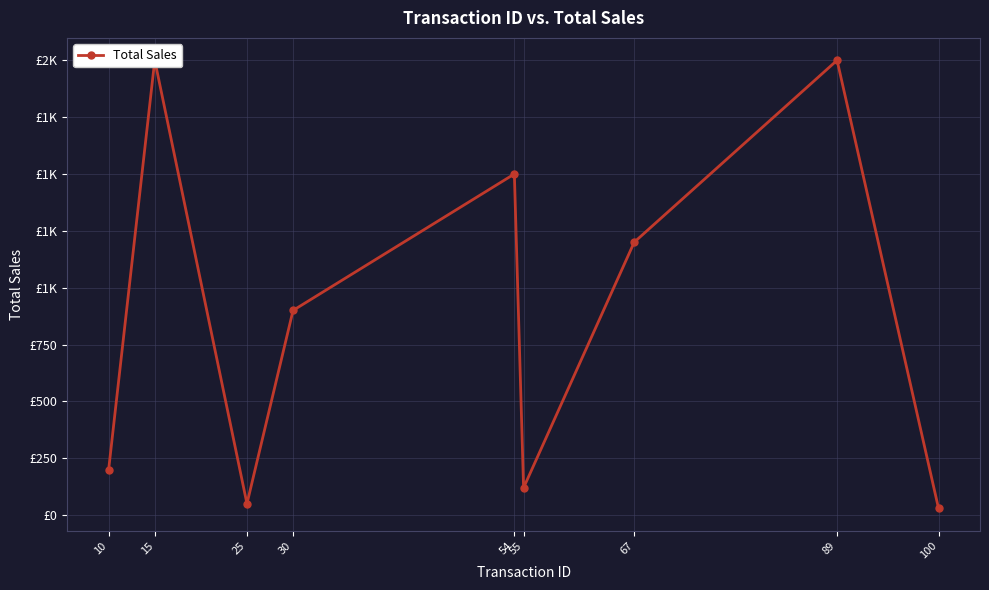

How many interior local peaks (higher than both neighbors) does the data have?

3